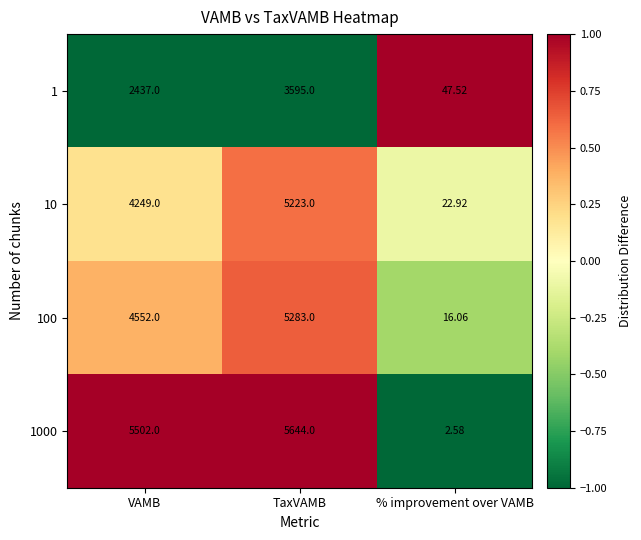

At which label does 100 reach its peak?

TaxVAMB